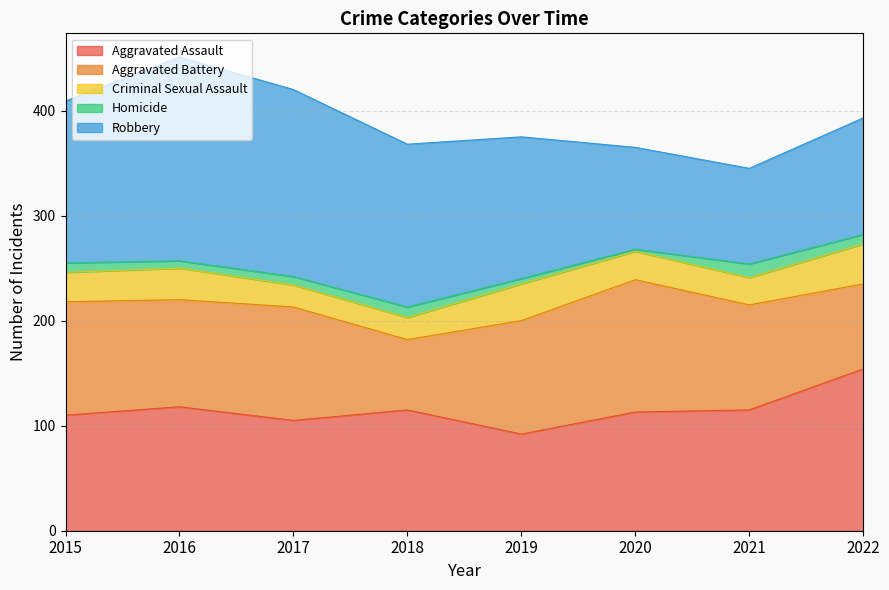

Does the chart display data point markers on the line(s)?

No